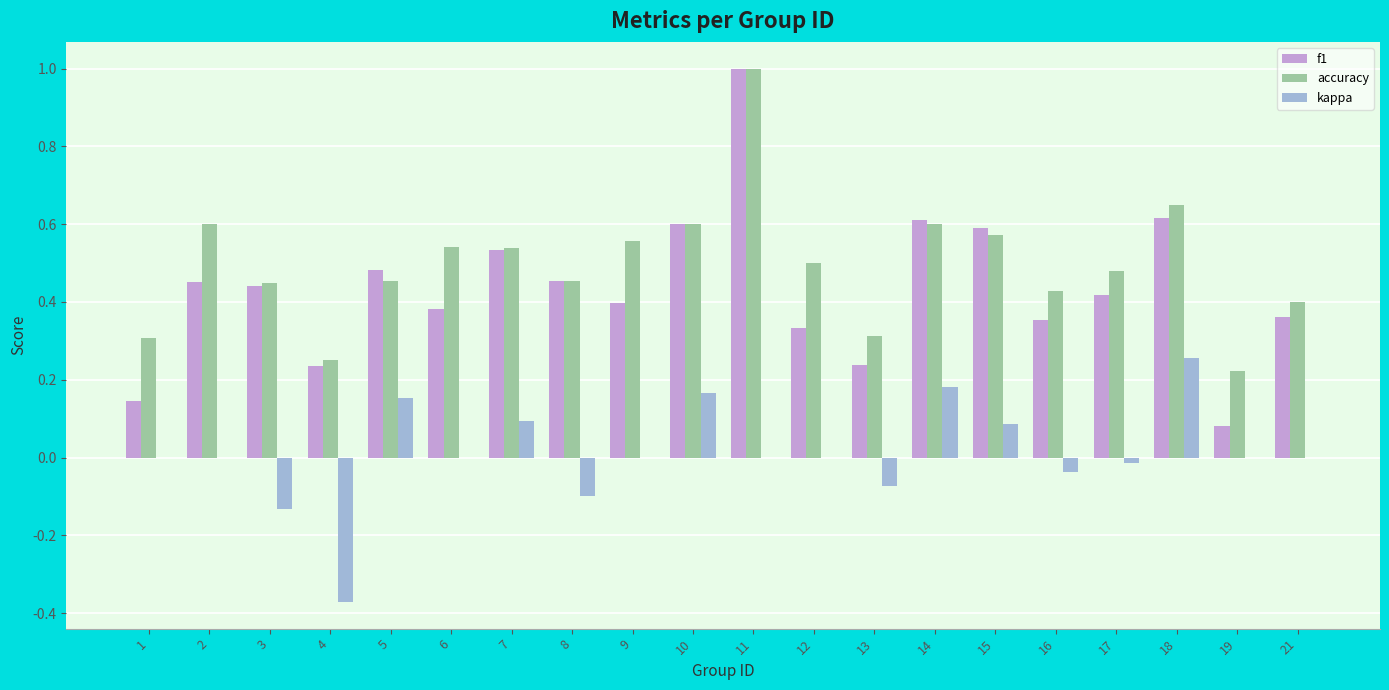

Which series has the largest total across all categories?

accuracy